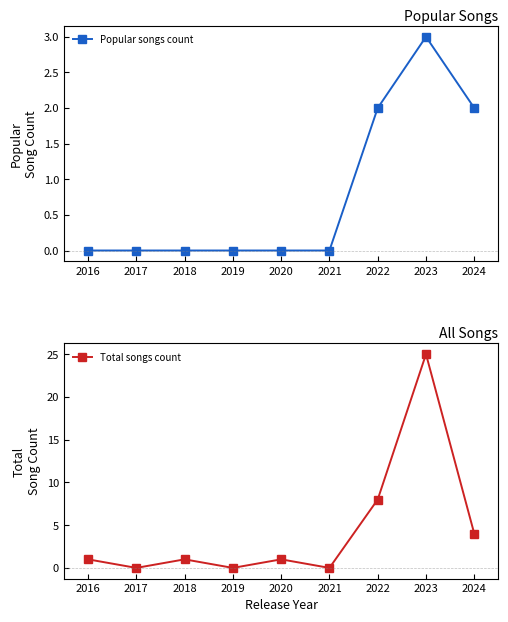

True or false: Total songs count and Popular songs count cross at least once.

False